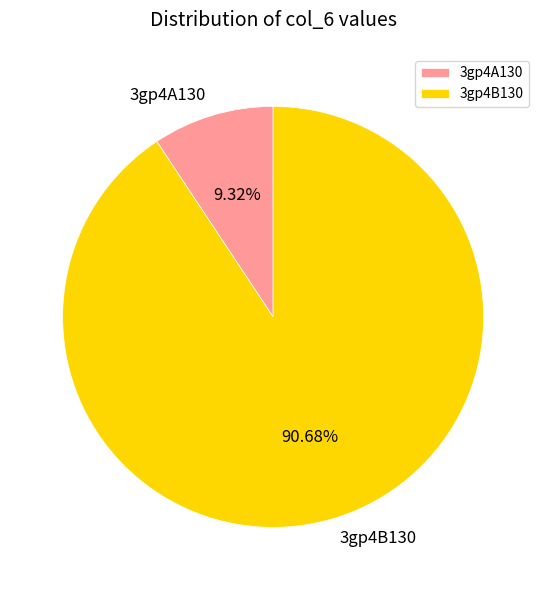

What is the largest slice in the pie chart?

3gp4B130